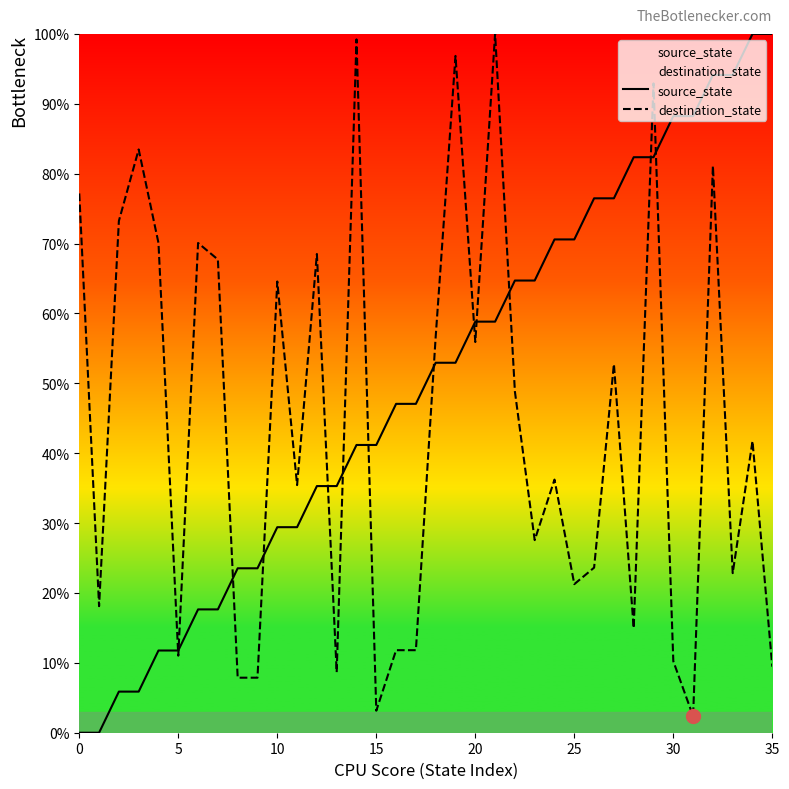

How many times do source_state and destination_state cross each other?

13